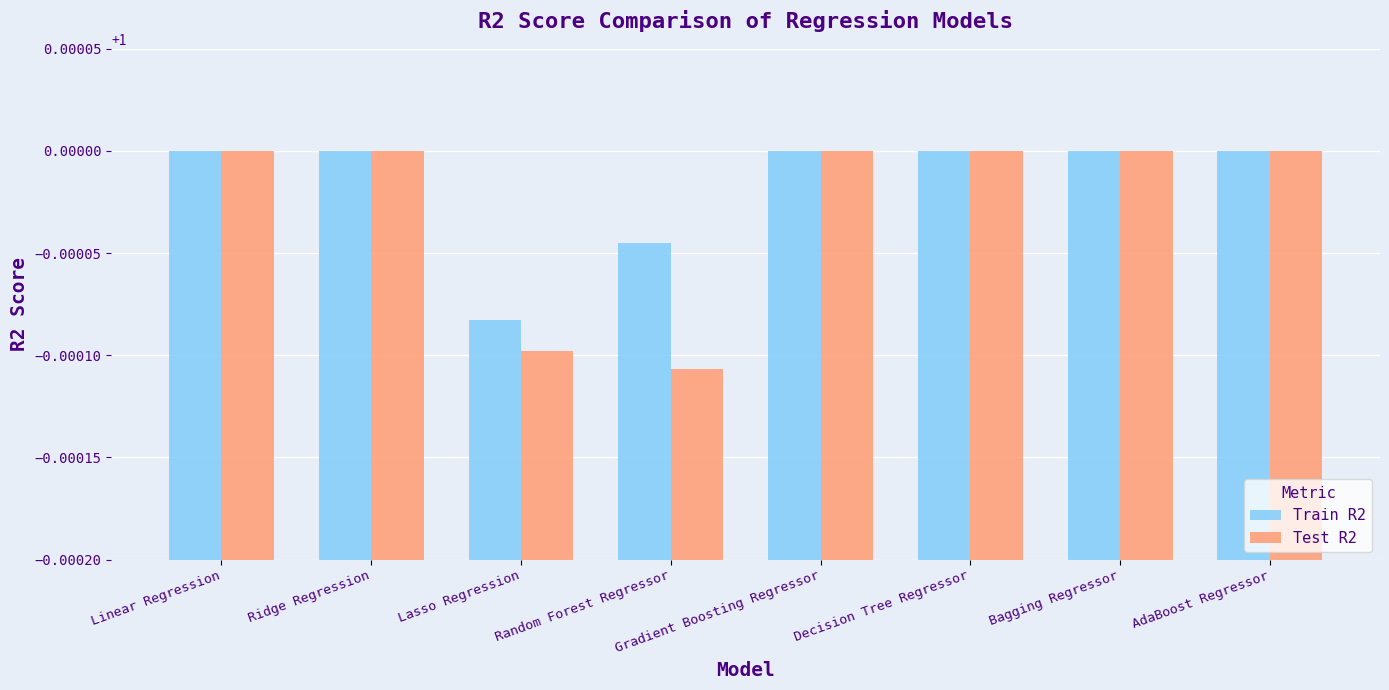

Which series has the largest range (max minus min)?

Test R2